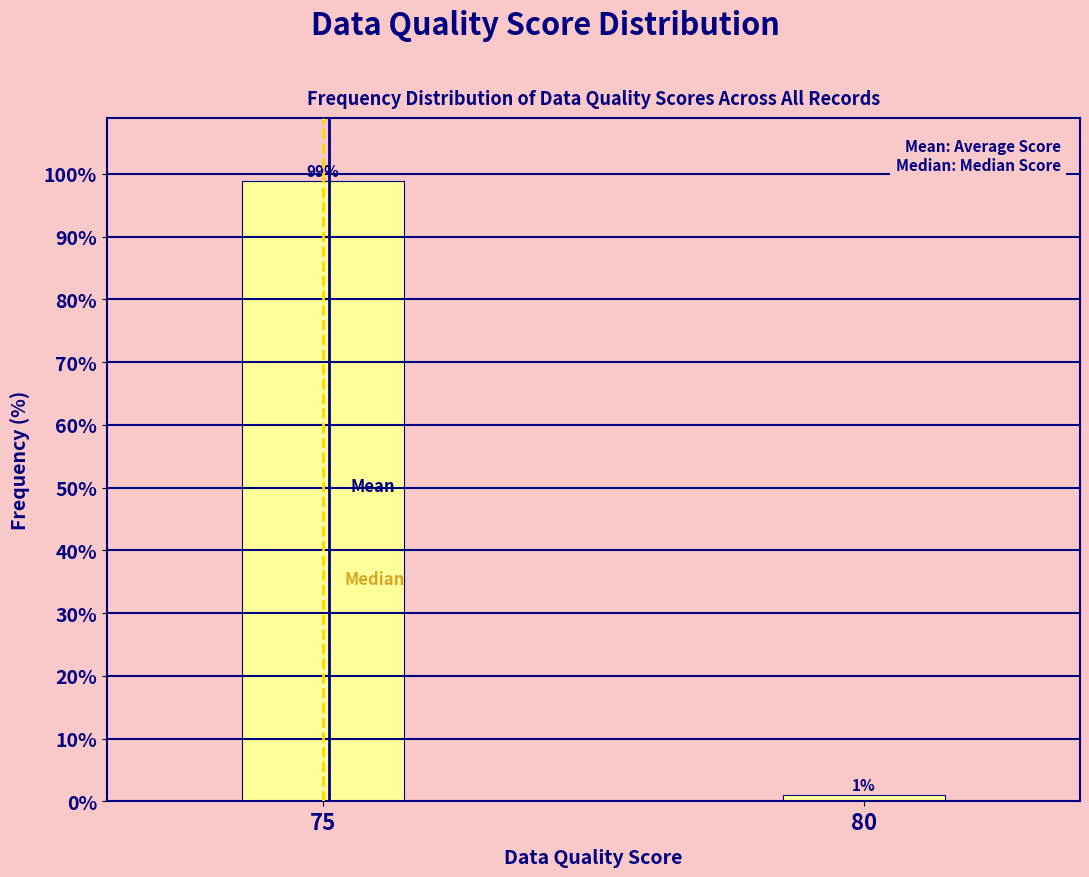

List the labels in order of value, largest first.

75, 80